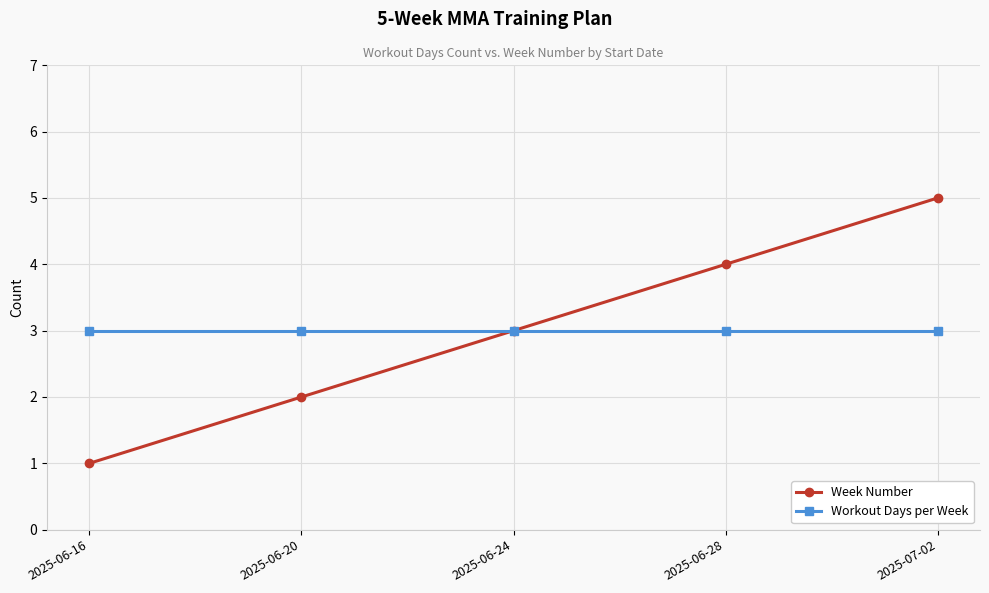

Rank the categories by Week Number value from highest to lowest.

2025-07-02, 2025-06-28, 2025-06-24, 2025-06-20, 2025-06-16